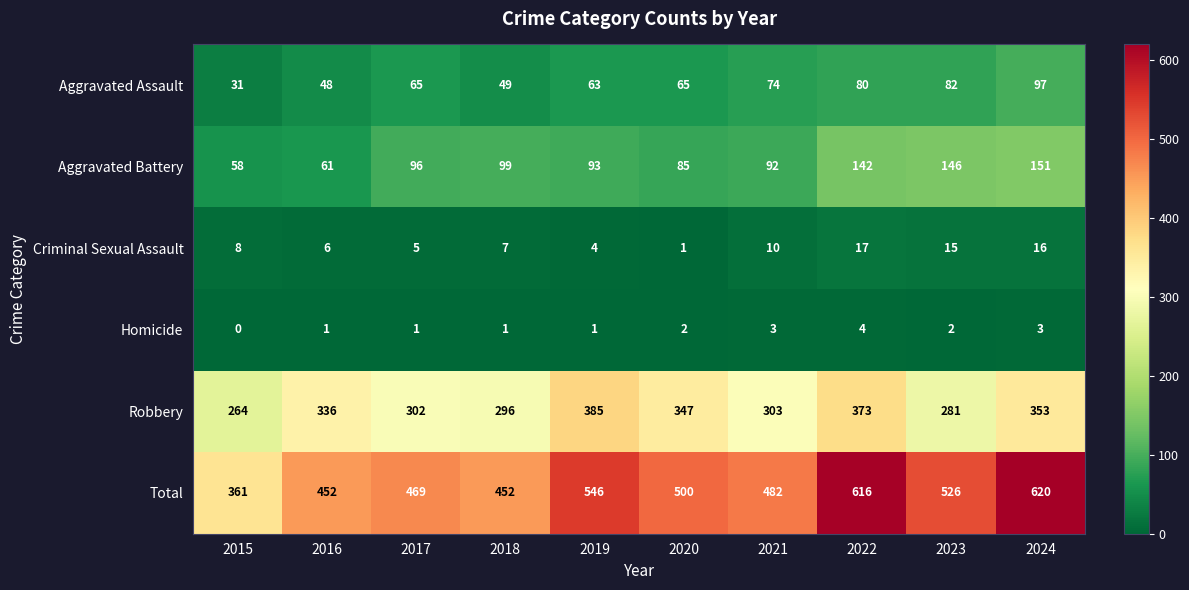

Which series has the largest total across all categories?

Total